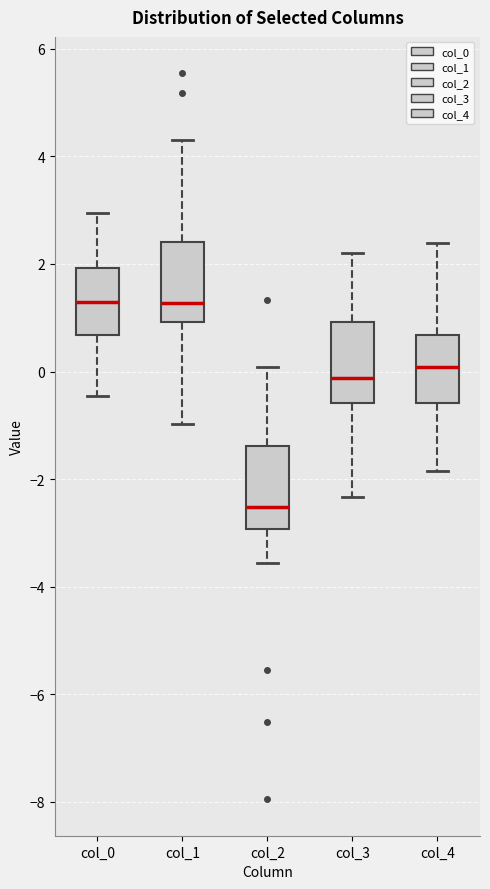

Reading left to right, transcribe this box plot: for each box, give where its median line is, the range the box spans, and where its two whiskers end, as read against the y-axis. The values are not printed on the chart, so give them approximately, as read against the axis.

col_0: median 1.2, box 0.6 to 2.0, whiskers -0.4 to 3.0
col_1: median 1.2, box 1.0 to 2.4, whiskers -1.0 to 4.2
col_2: median -2.6, box -3.0 to -1.4, whiskers -3.6 to 0.0
col_3: median -0.2, box -0.6 to 1.0, whiskers -2.4 to 2.2
col_4: median 0.0, box -0.6 to 0.6, whiskers -1.8 to 2.4